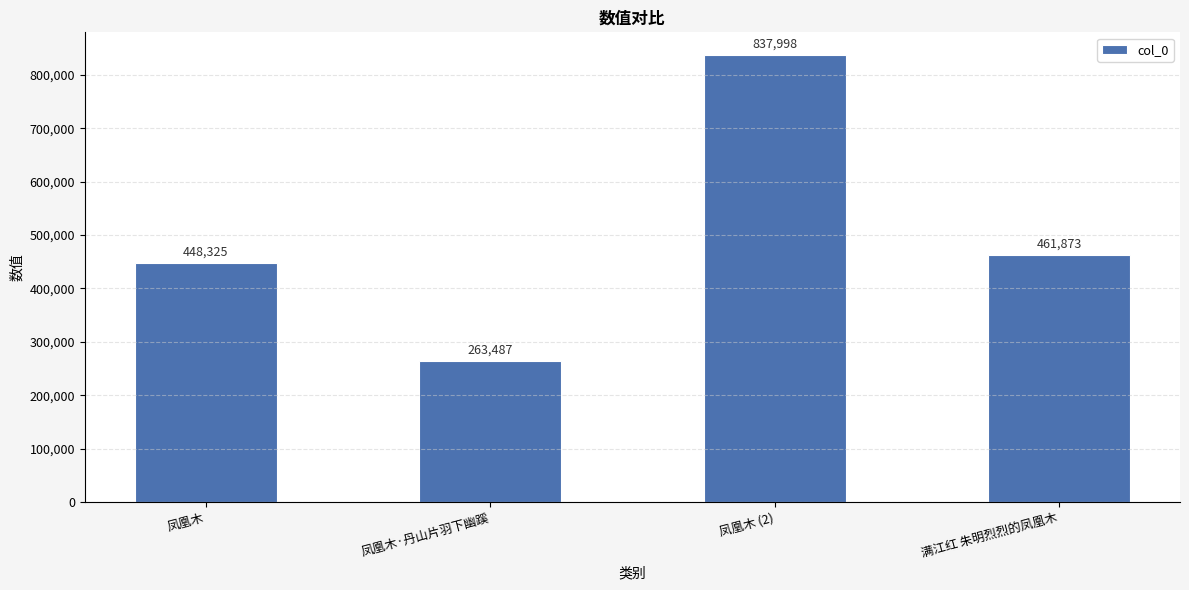

Which label corresponds to the largest value in the chart?

凤凰木 (2)